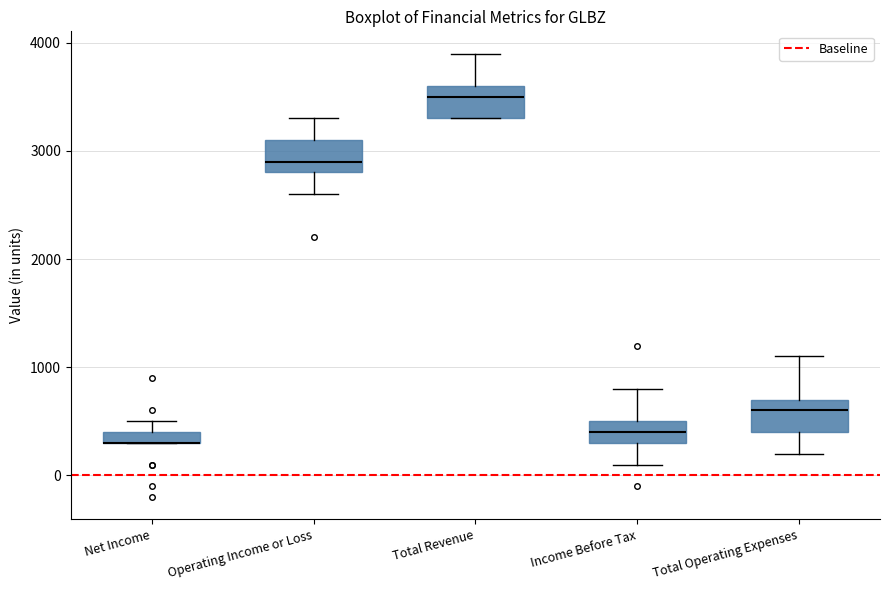

Where does the median line of the box for Income Before Tax sit on the y-axis? The values are not printed on the chart, so give them approximately, as read against the axis.

400